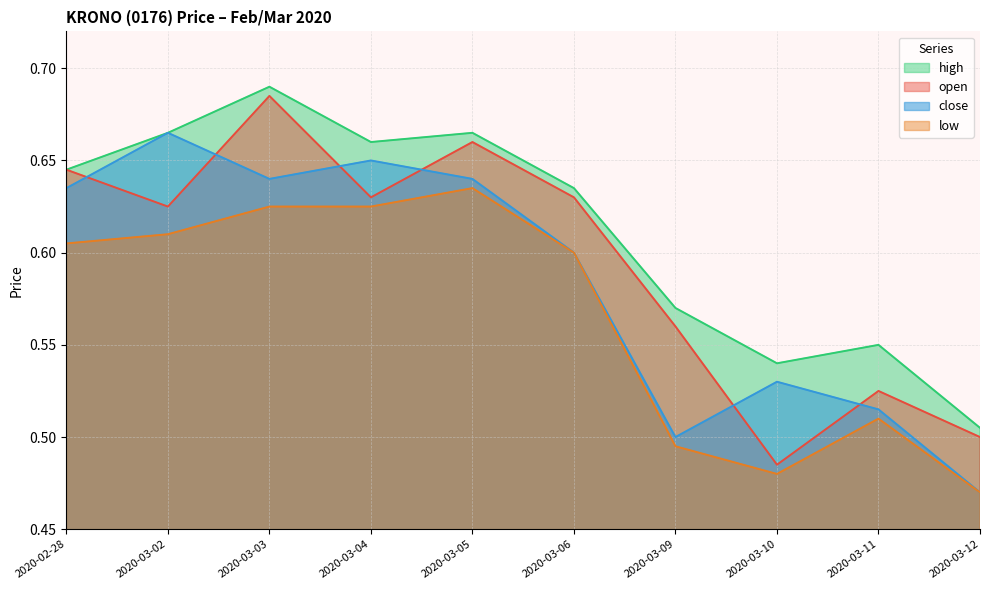

Which series has the largest range (max minus min)?

open